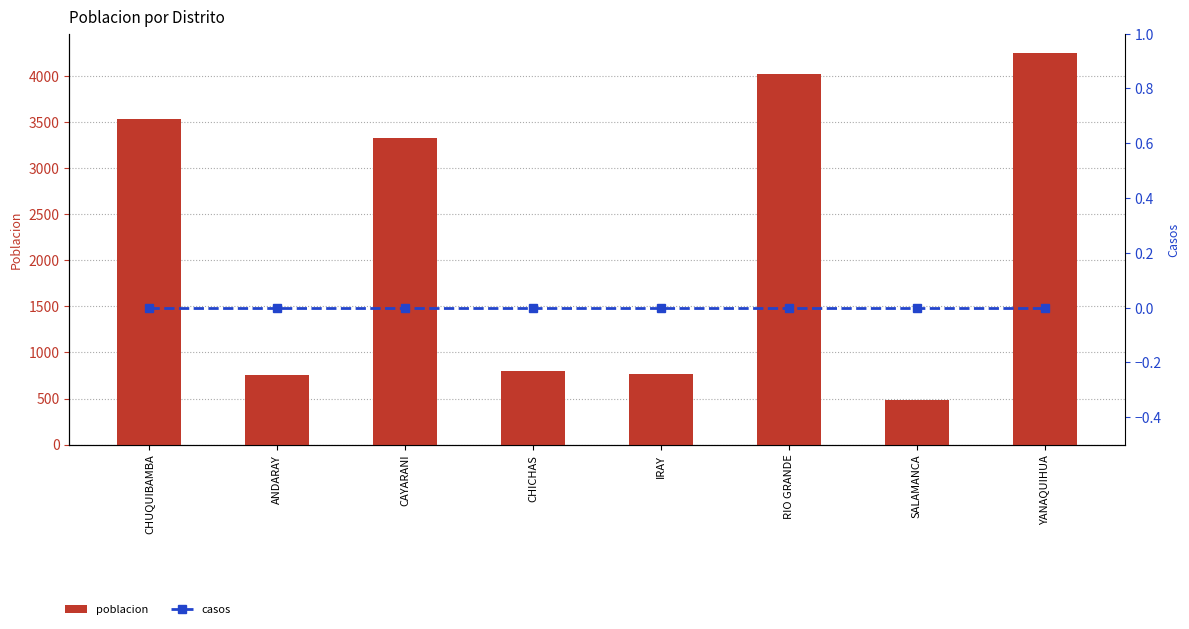

Reading left to right, what are all the values shown in this chart?

poblacion: CHUQUIBAMBA=3538	ANDARAY=752	CAYARANI=3326	CHICHAS=794	IRAY=770	RIO GRANDE=4025	SALAMANCA=484	YANAQUIHUA=4250
casos: CHUQUIBAMBA=0	ANDARAY=0	CAYARANI=0	CHICHAS=0	IRAY=0	RIO GRANDE=0	SALAMANCA=0	YANAQUIHUA=0